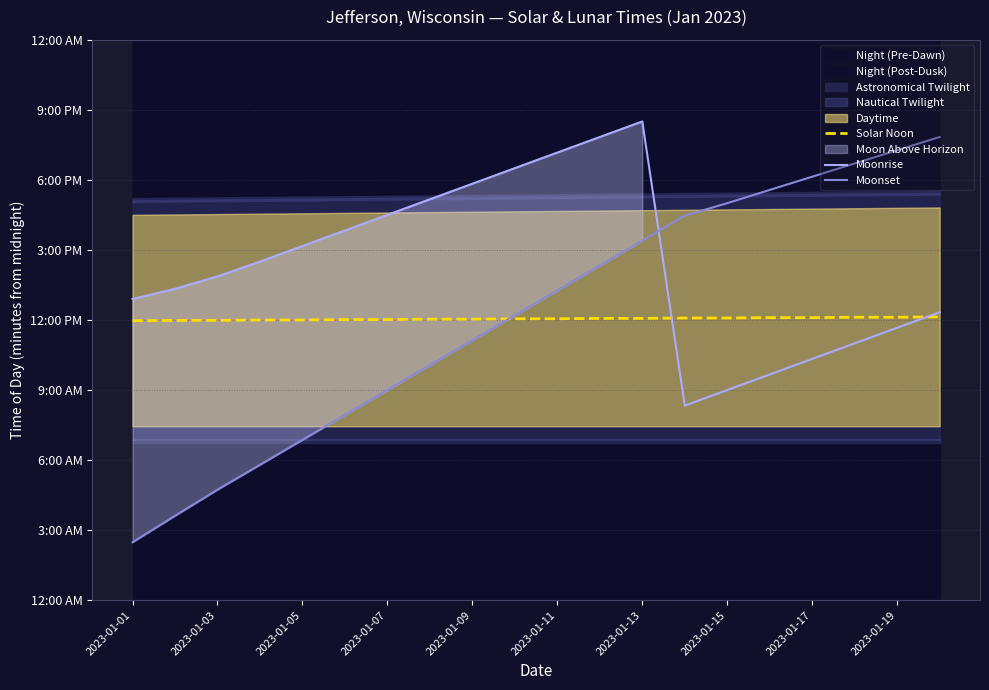

What is the minimum value shown in the chart?

149